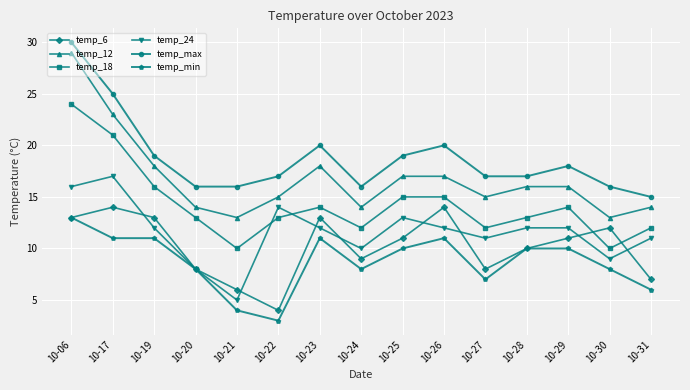

What is the smallest value displayed?

3